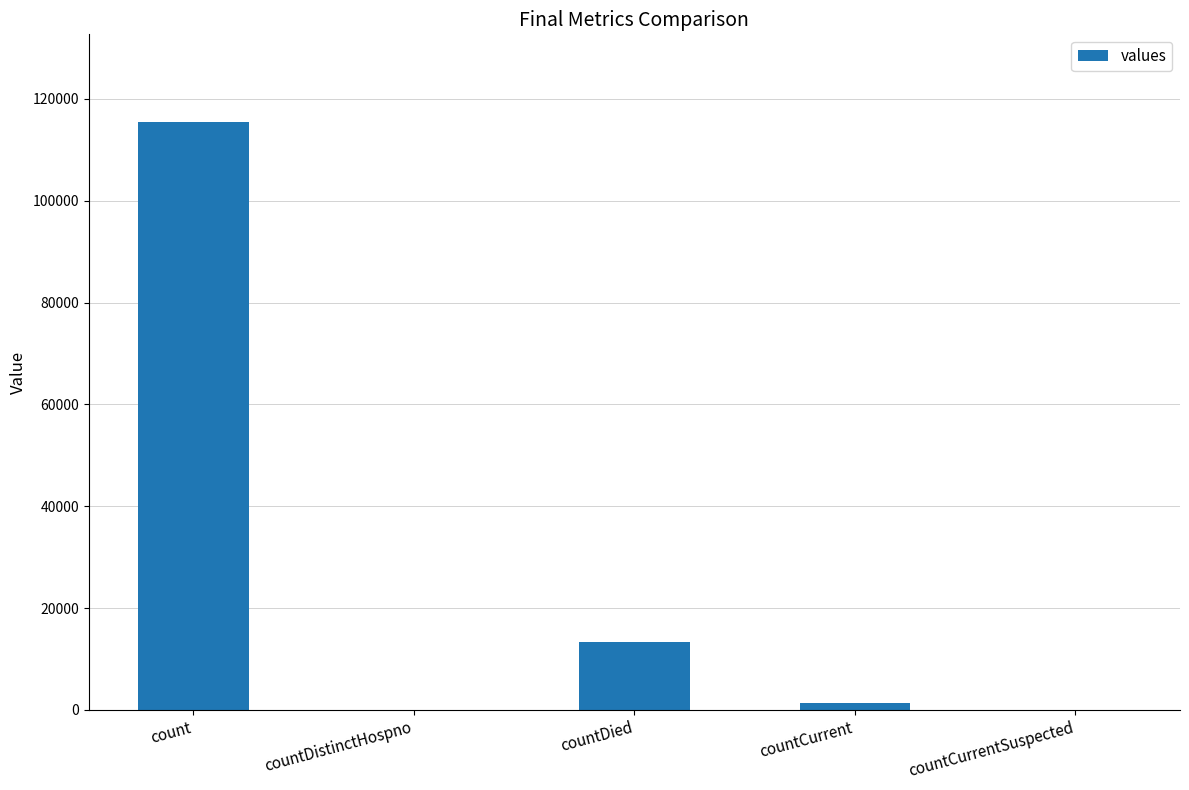

Does the chart contain stacked bars?

No